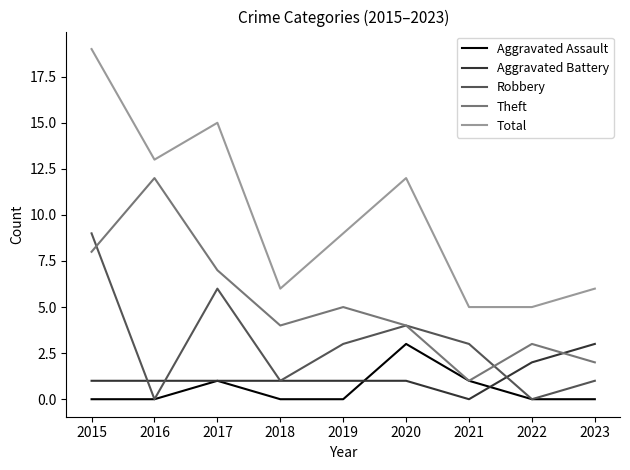

How many lines are shown in the chart?

5